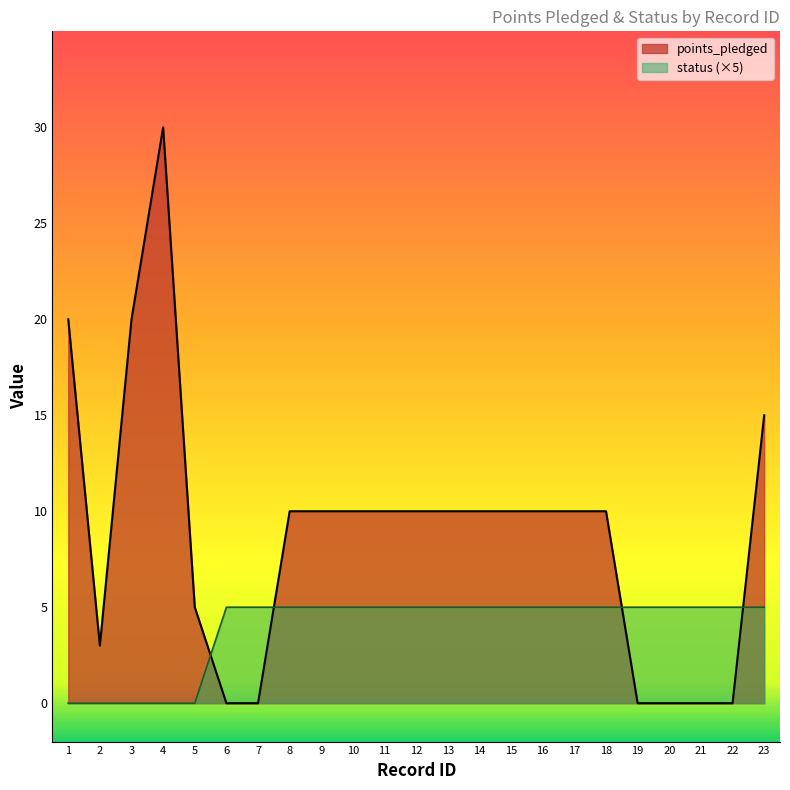

What is the spread (max minus min) of values at 5?

5